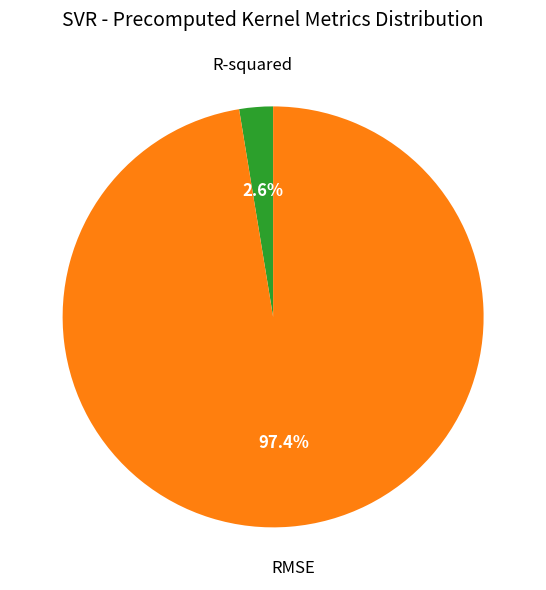

To the nearest percent, what is the combined percentage of RMSE and R-squared?

100%